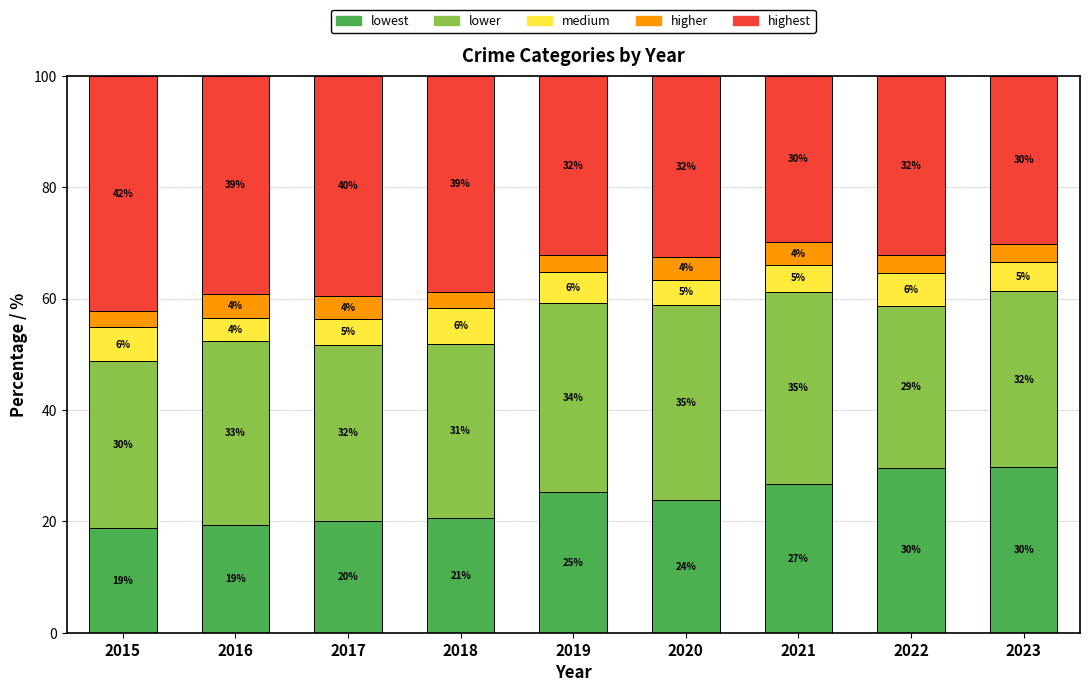

Is it true that Robbery equals 24.0 at 2016?

False